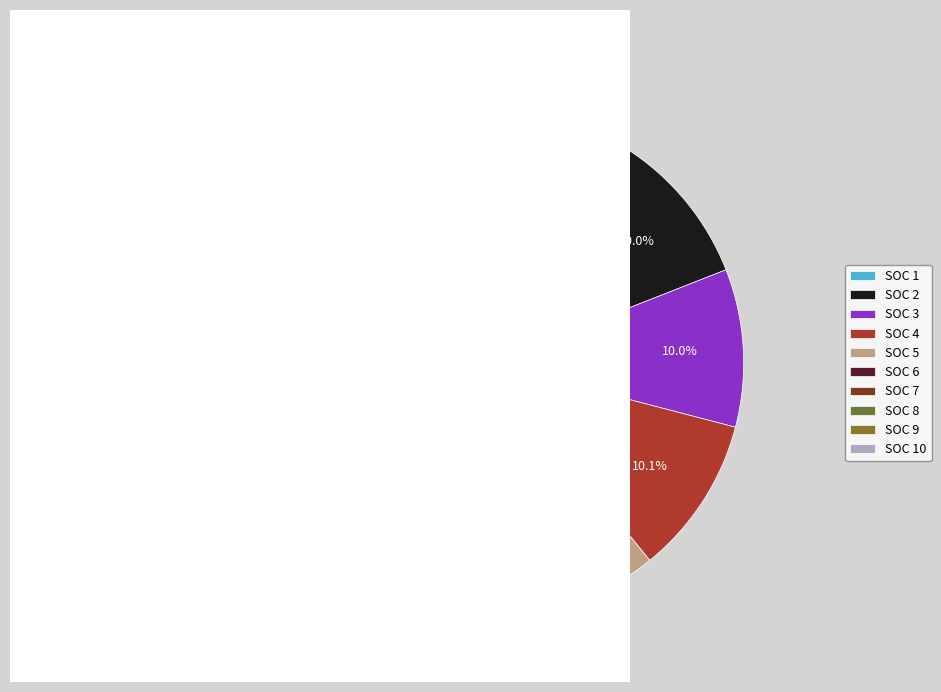

Is there a majority slice in this chart?

No